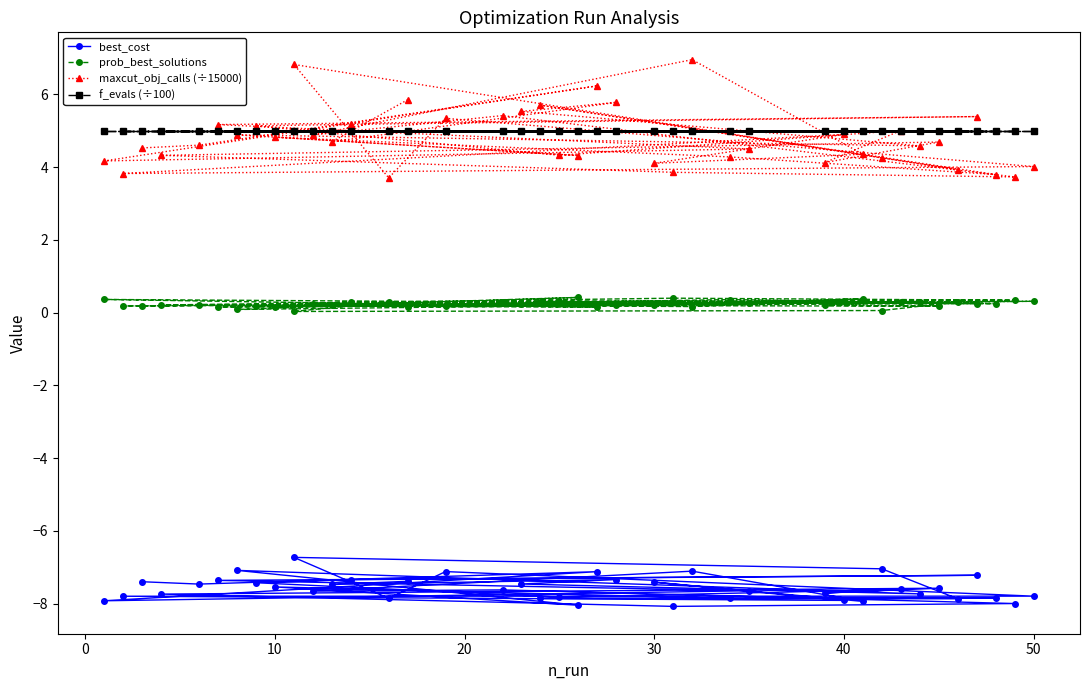

What is the smallest value displayed?

-8.1